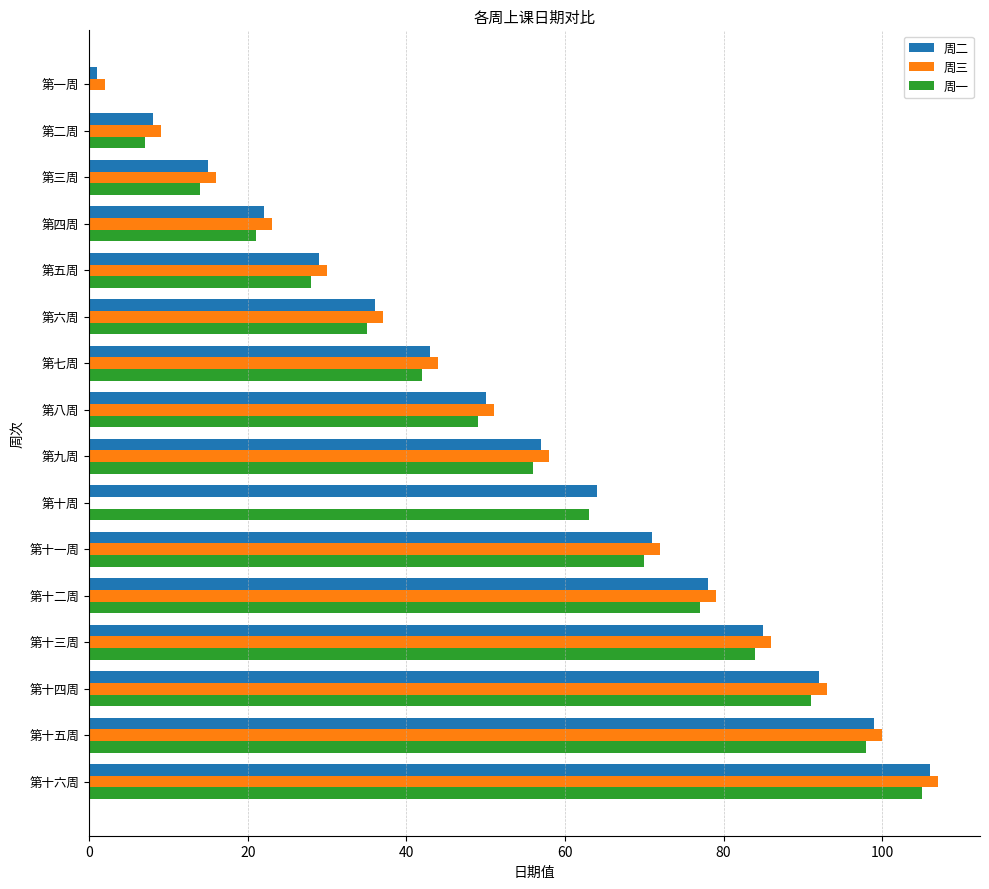

What is the sum of all 周二 values?

856